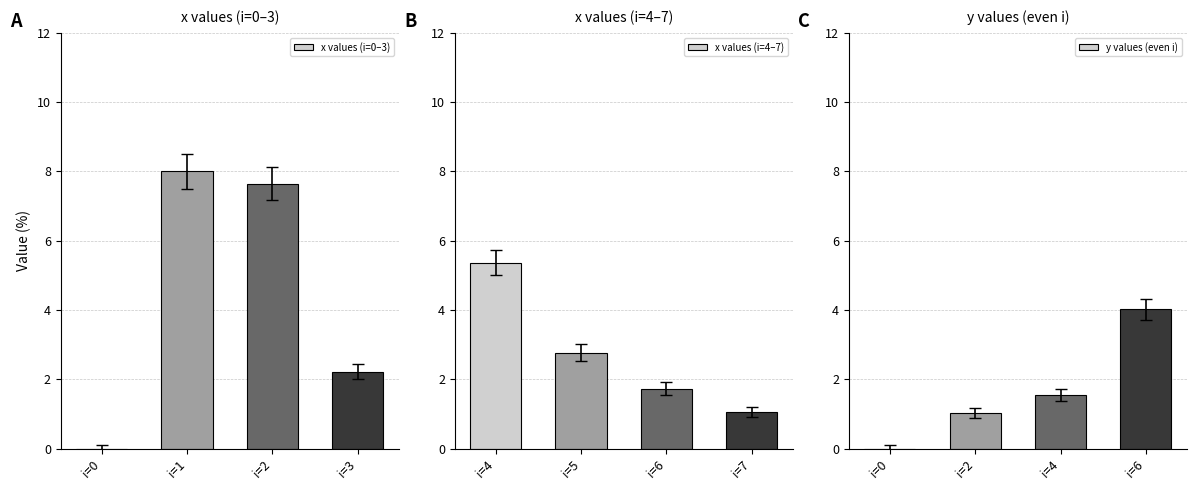

Which series has the largest range (max minus min)?

x values (i=0–3)